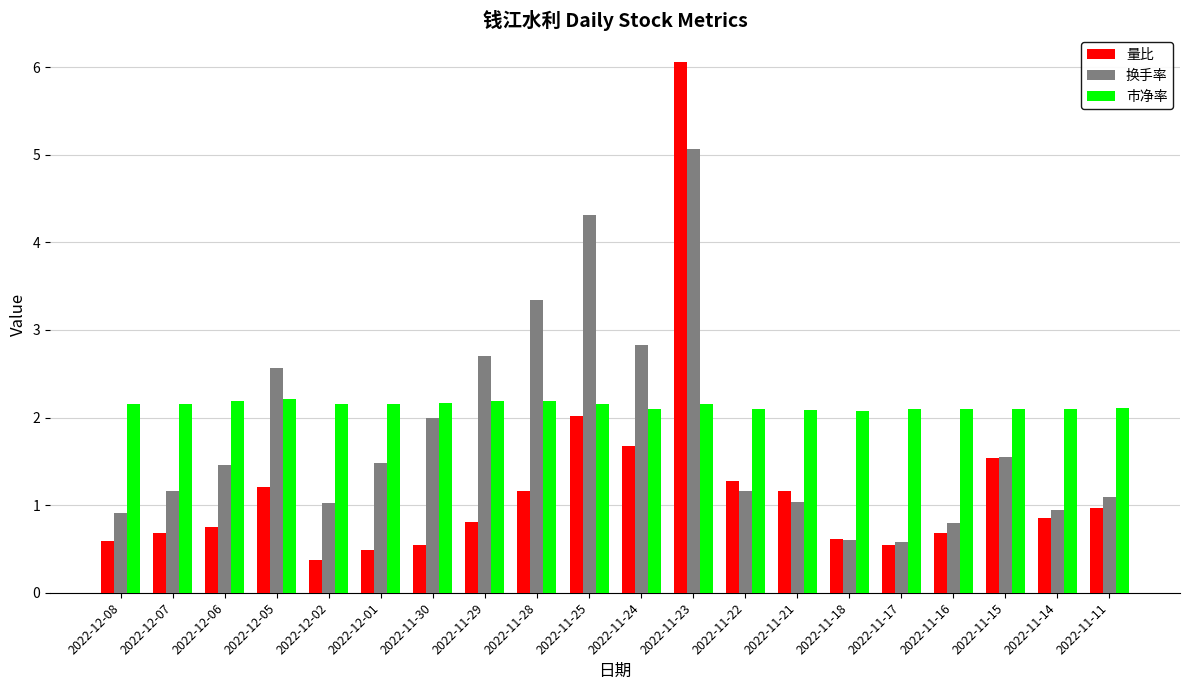

List the series in order of their overall mean, highest first.

市净率, 换手率, 量比